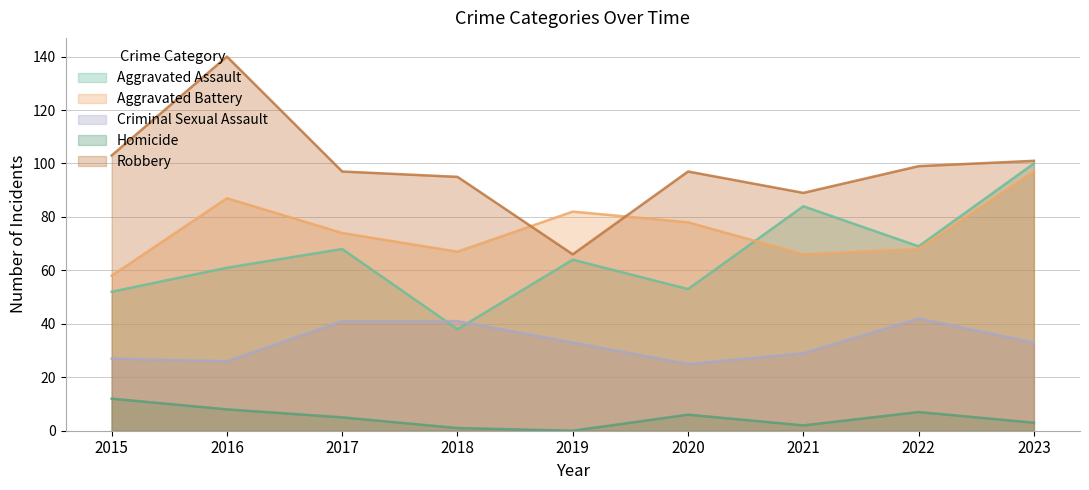

True or false: Homicide and Robbery intersect in this chart.

False